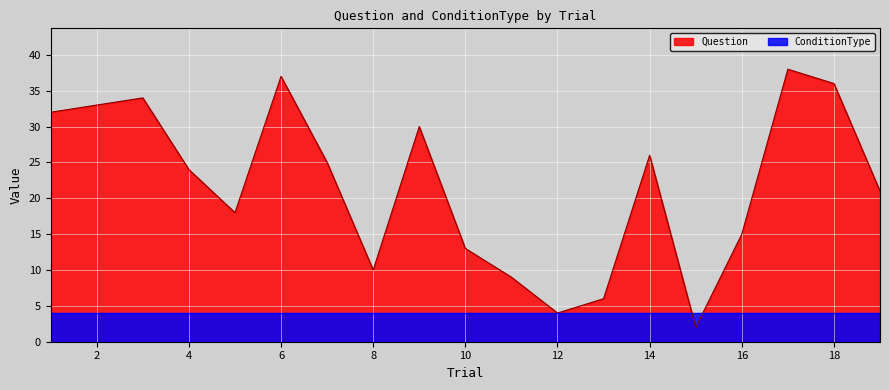

Which label corresponds to the largest value in the chart?

17